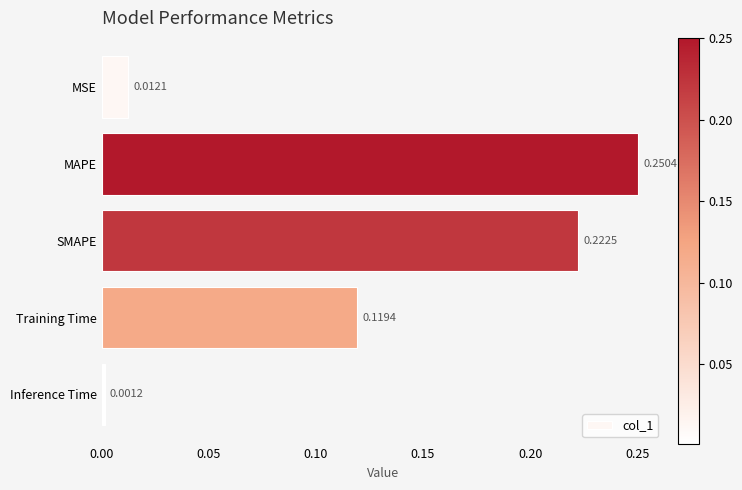

Where is the data nearest to the value 0?

Inference Time